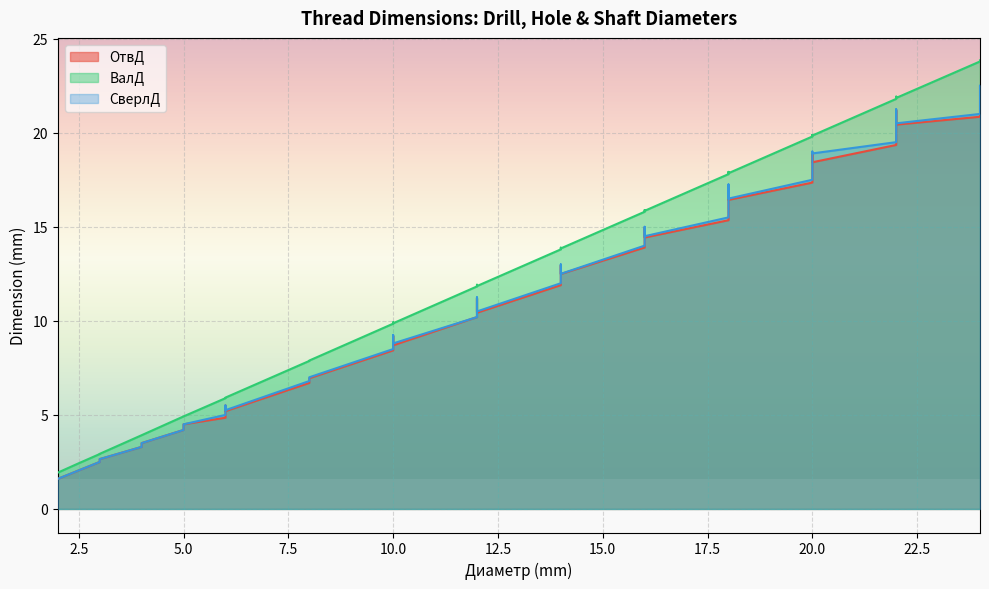

True or false: СверлД and ОтвД intersect in this chart.

False